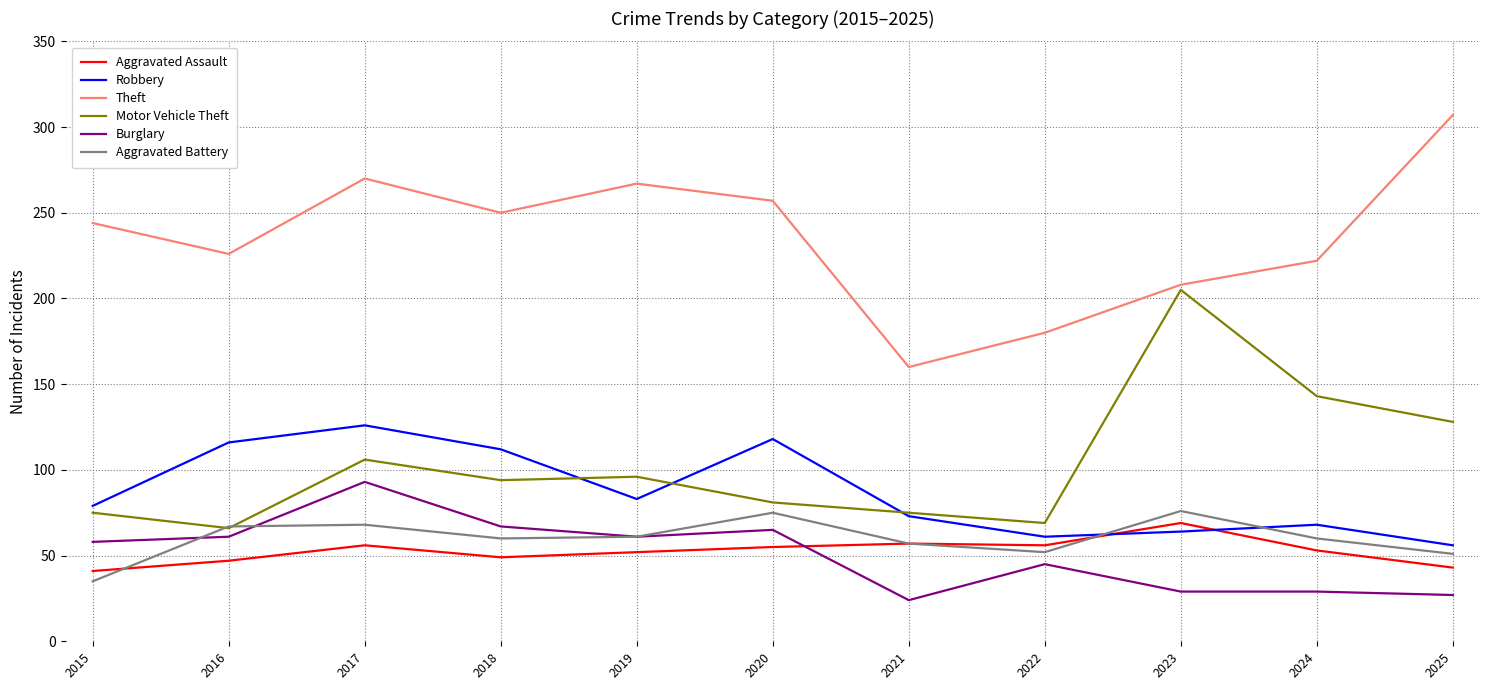

Read the Motor Vehicle Theft value at 2020, to the nearest 10.

80